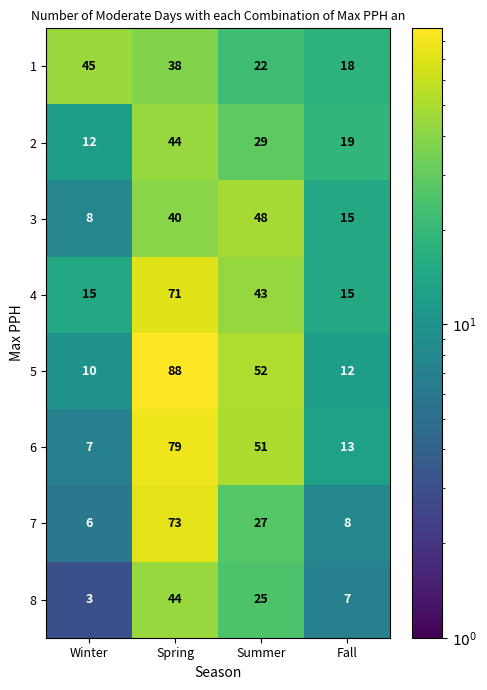

List the labels in order of 1 value, largest first.

Winter, Spring, Summer, Fall